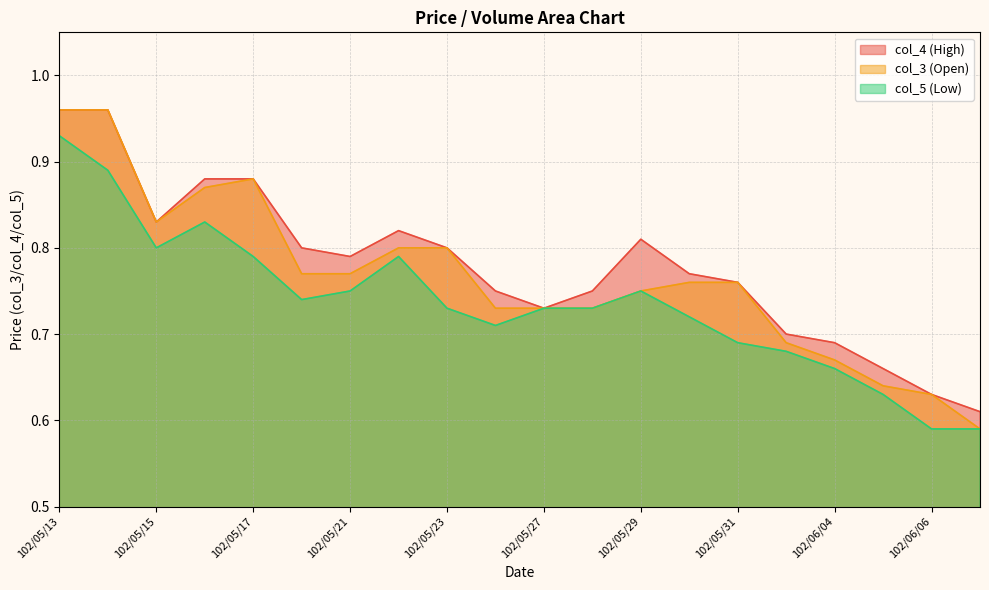

True or false: col_4 and col_5 intersect in this chart.

False